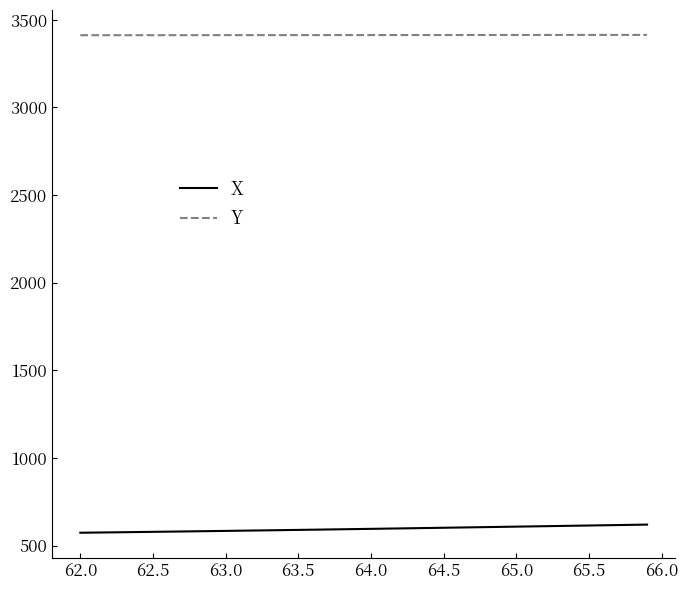

What is the smallest value displayed?

574.0